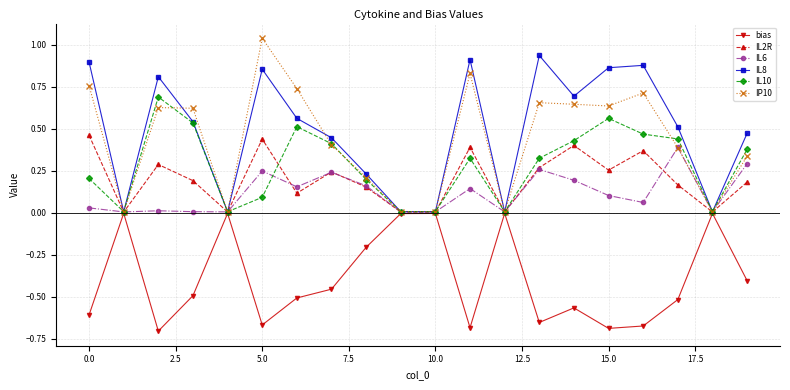

True or false: IL6 has more than 1 points higher than both neighbors.

True